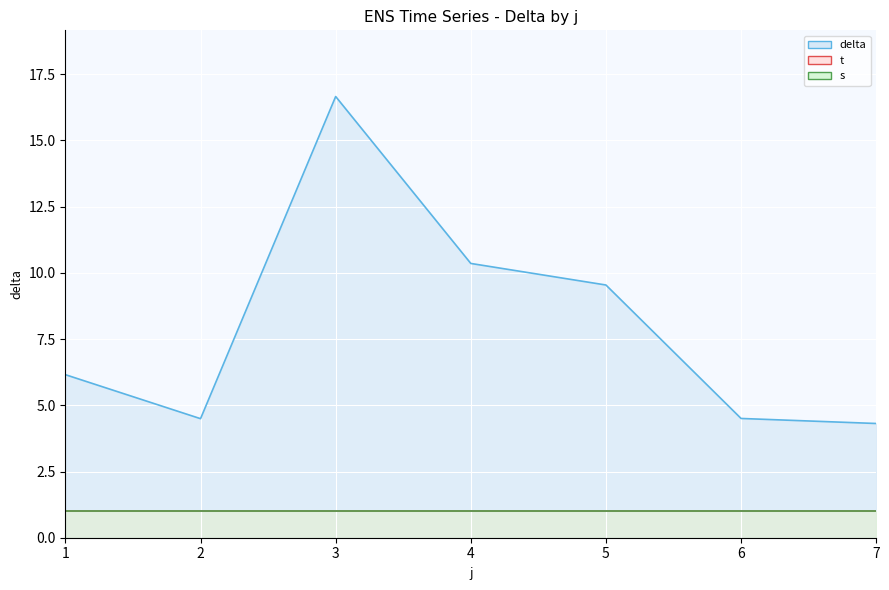

True or false: s and t cross at least once.

False